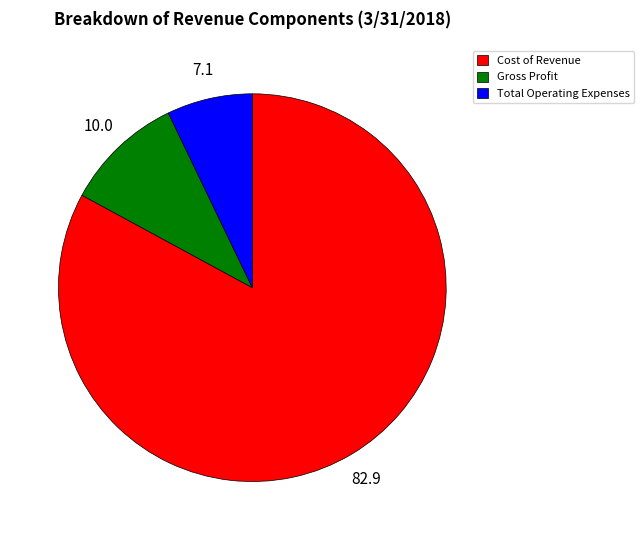

Do Gross Profit and Cost of Revenue together represent more than half of the pie?

Yes